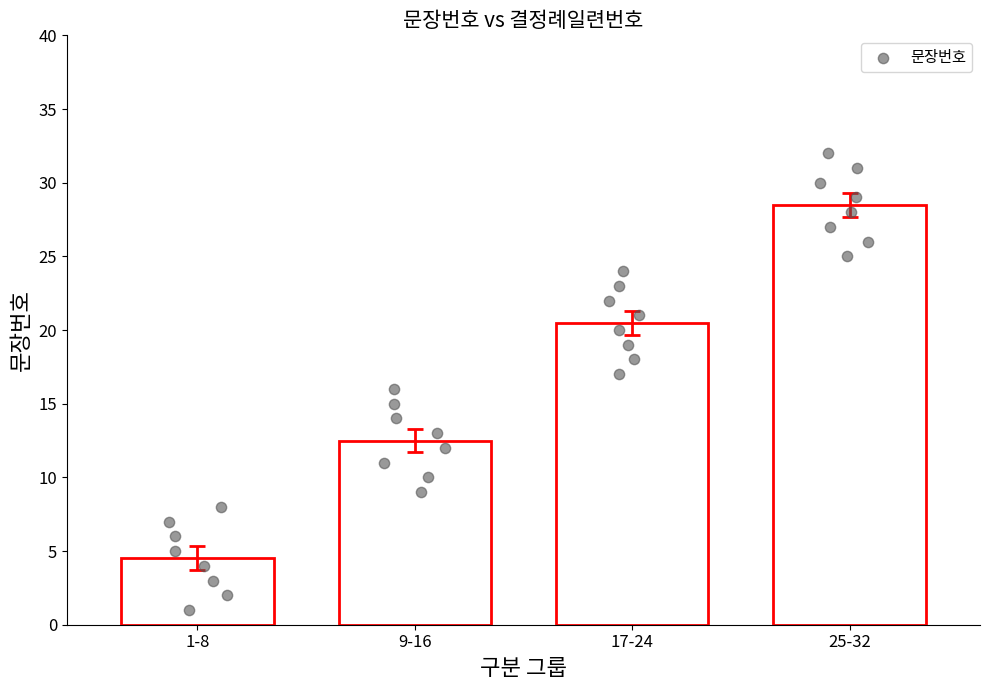

What is the range of Y values (max minus min)?

31